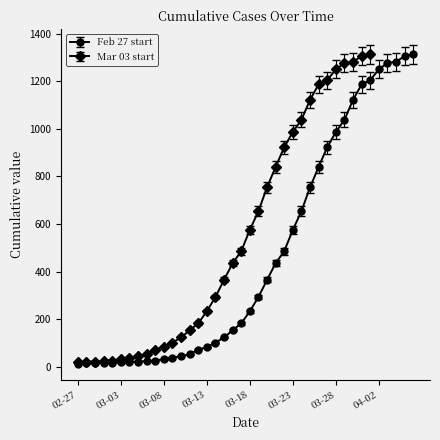

What is the smallest value displayed?

13